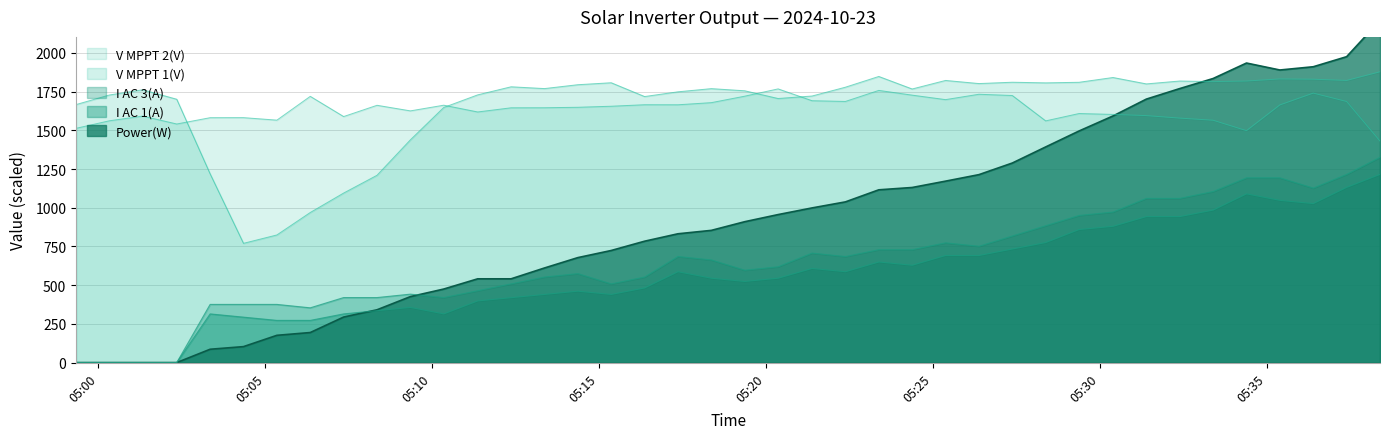

At how many categories does at least one series exceed 460?

40